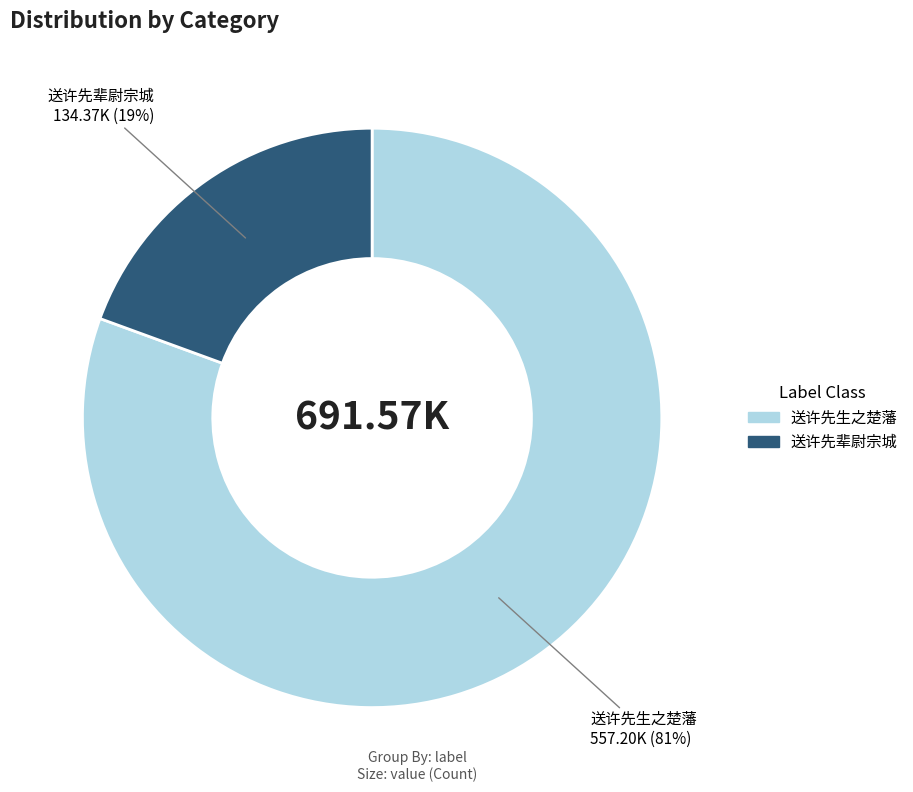

To the nearest percent, what portion does 送许先生之楚藩 represent?

81%